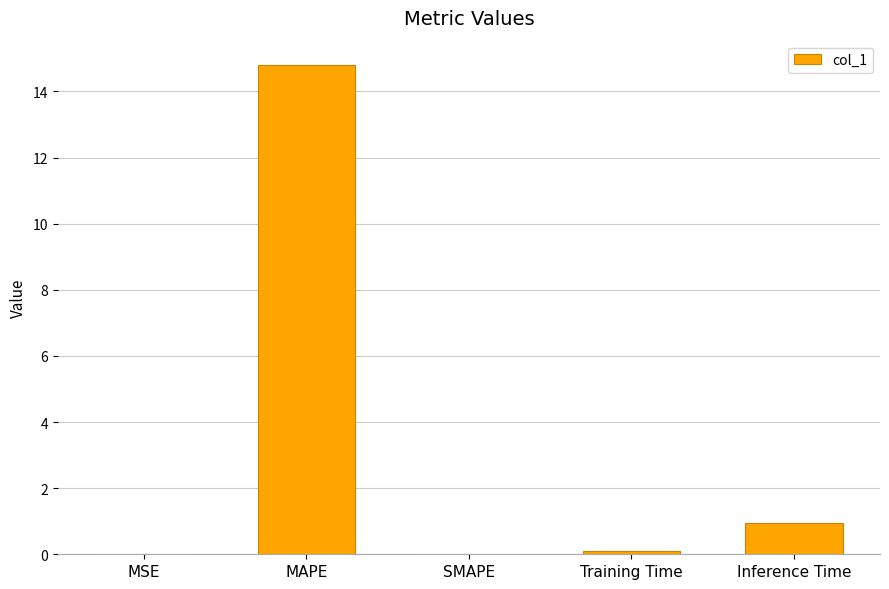

Where is the data nearest to the value 7?

Inference Time